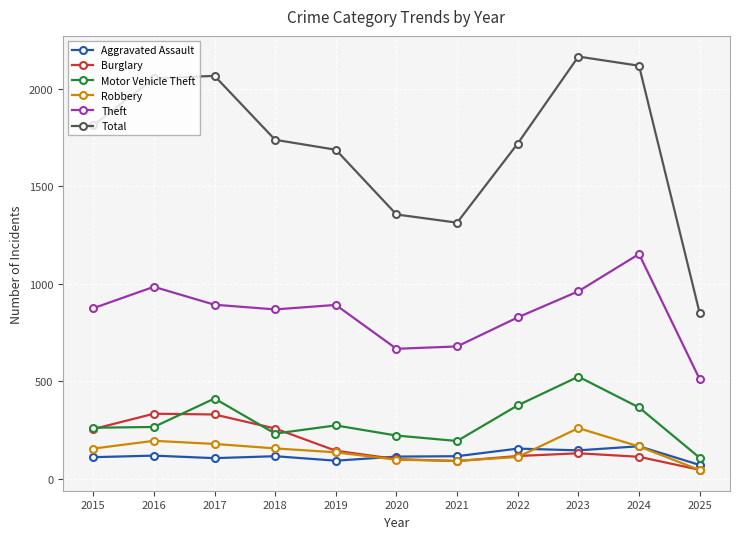

What is the value of the Motor Vehicle Theft point at the 5th from the left?

273